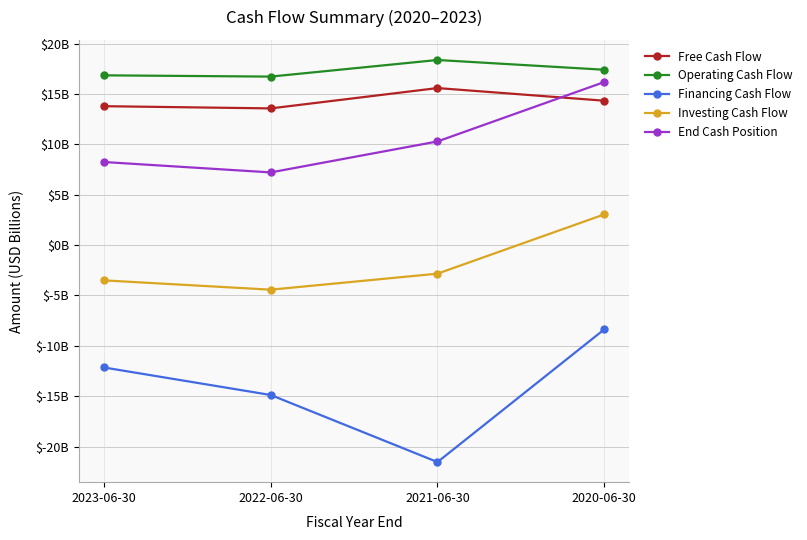

What is the label of the 3rd point from the left?

2021-06-30